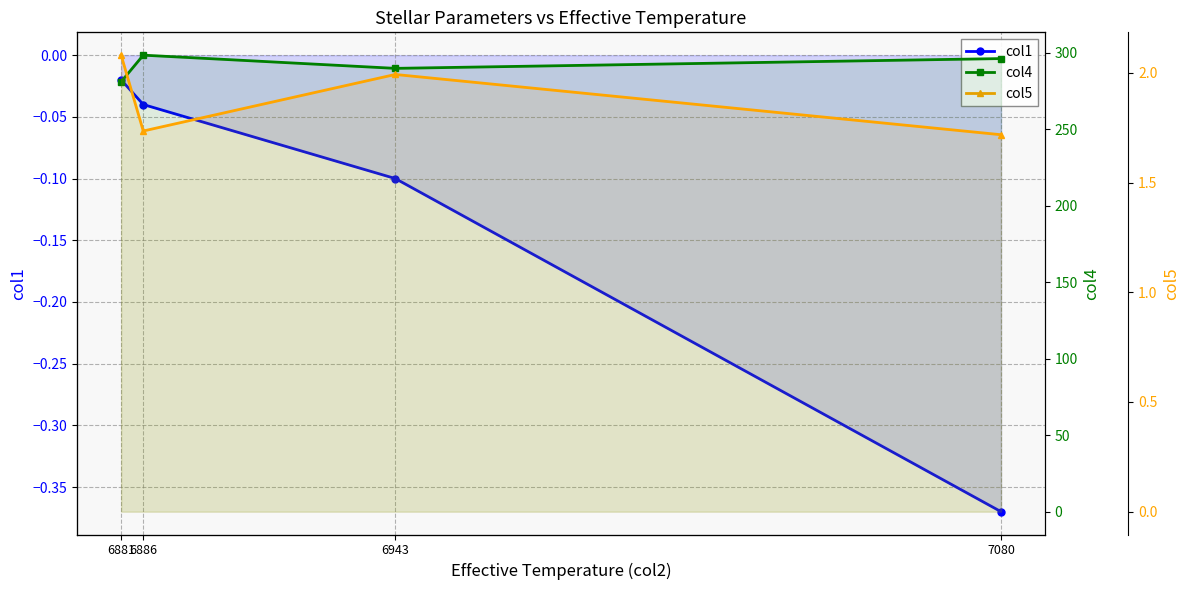

What is the lowest value of the col1 series?

-0.4